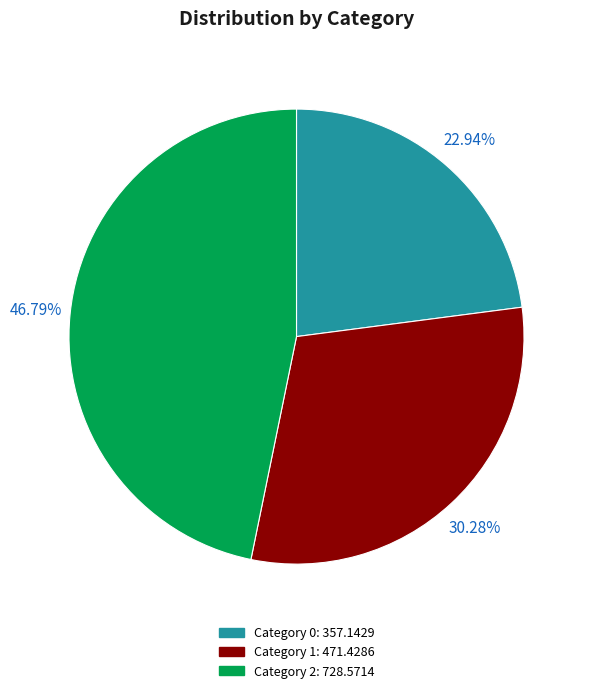

Does any single category account for the majority?

No